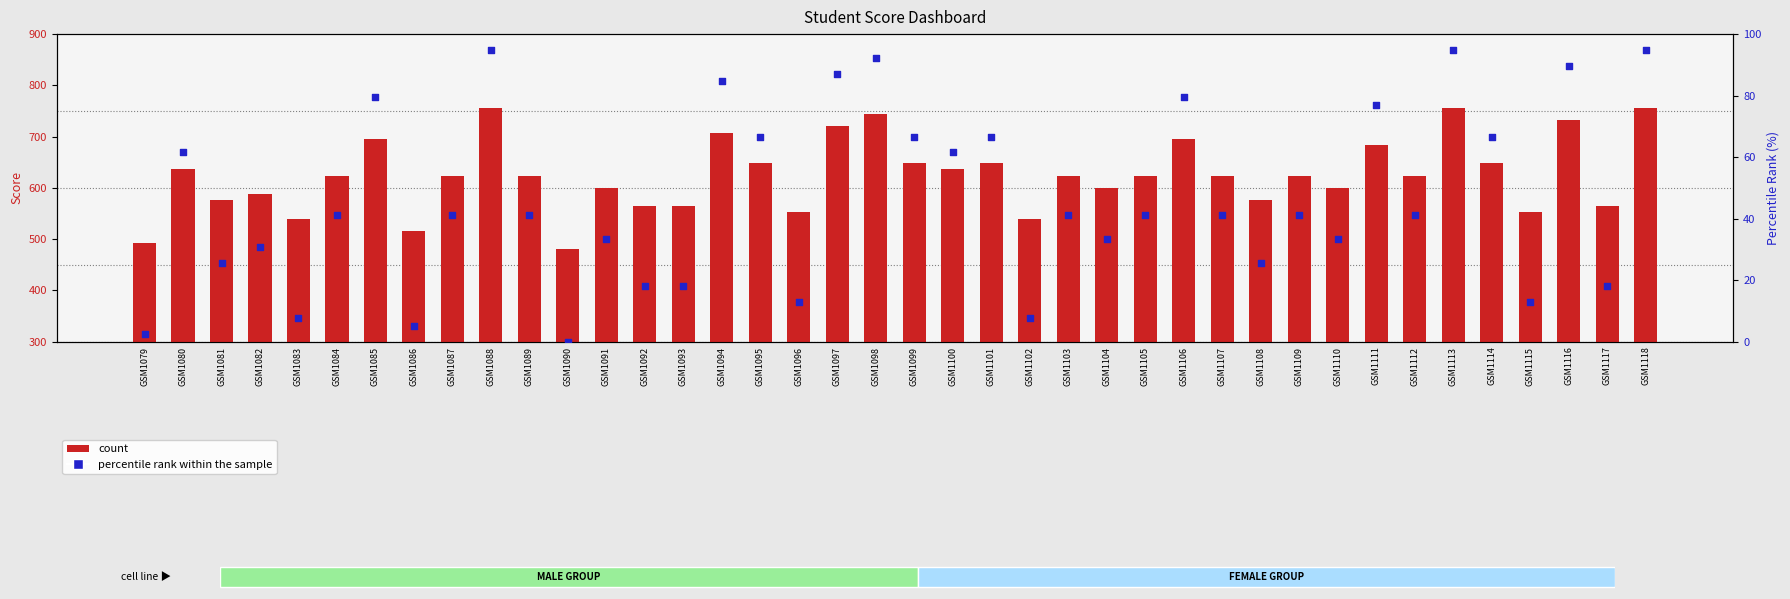

Which series reaches the maximum Y coordinate?

count